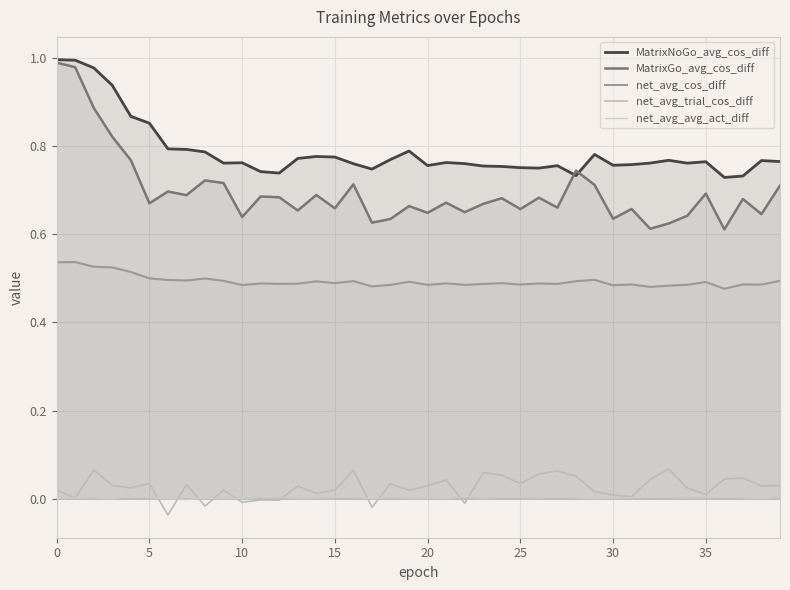

Is it true that net_avg_trial_cos_diff equals 0.1 at 24?

True